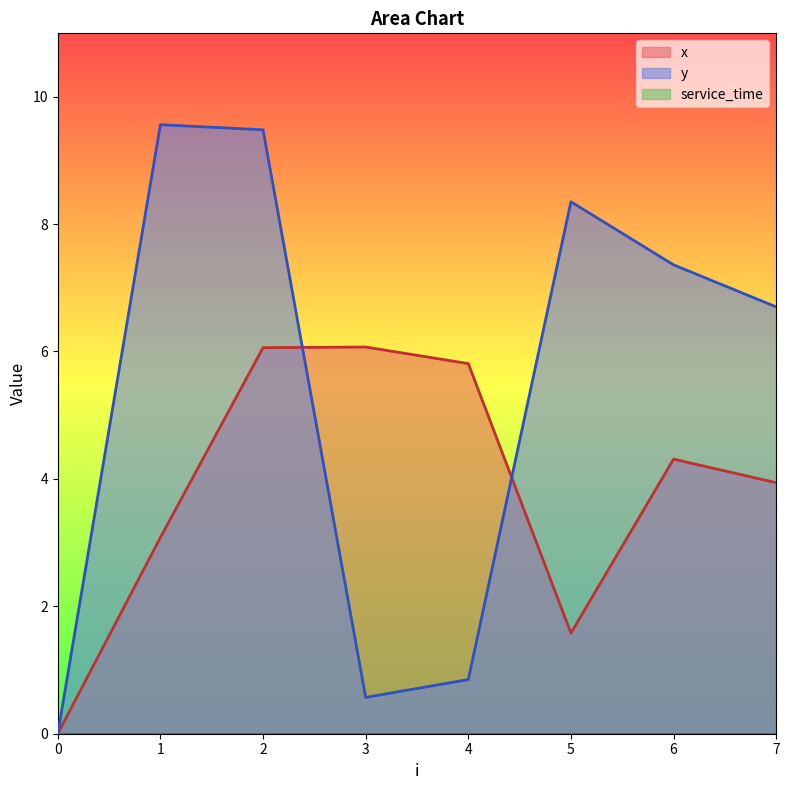

At which label does y reach its peak?

1